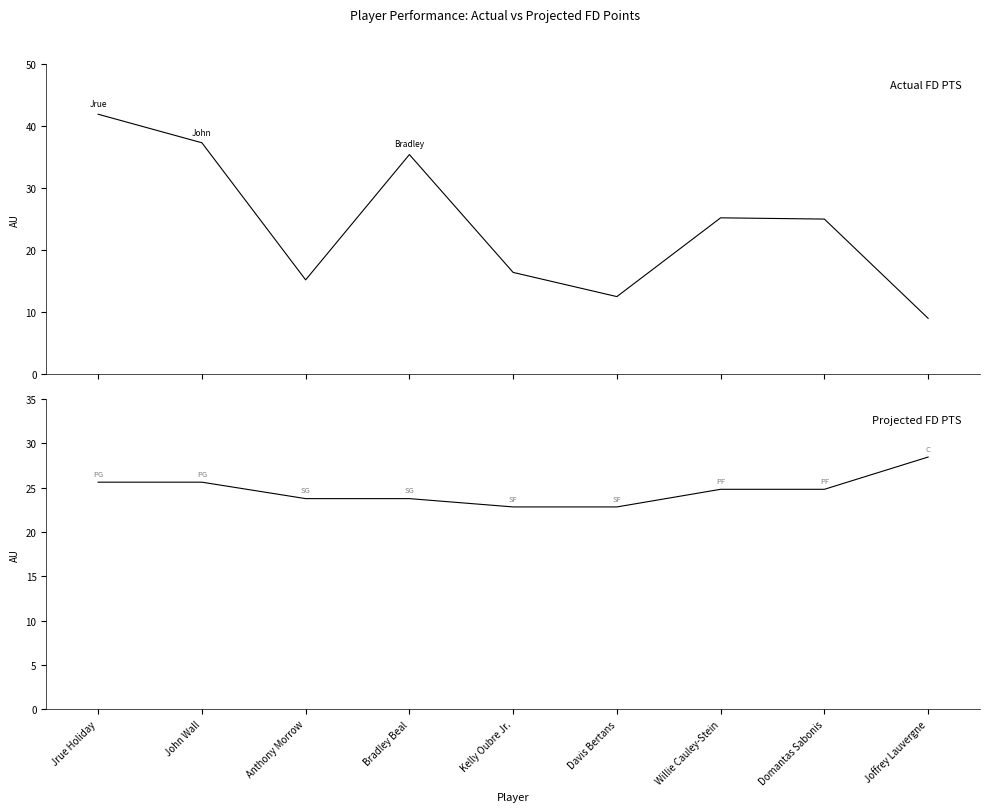

What is the average value of the Projected FD PTS series?

24.7